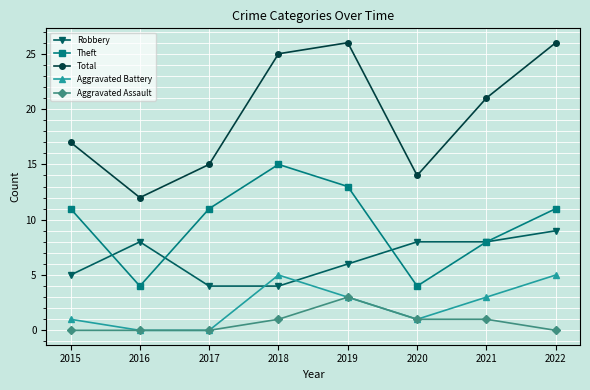

True or false: Theft and Aggravated Battery intersect in this chart.

False